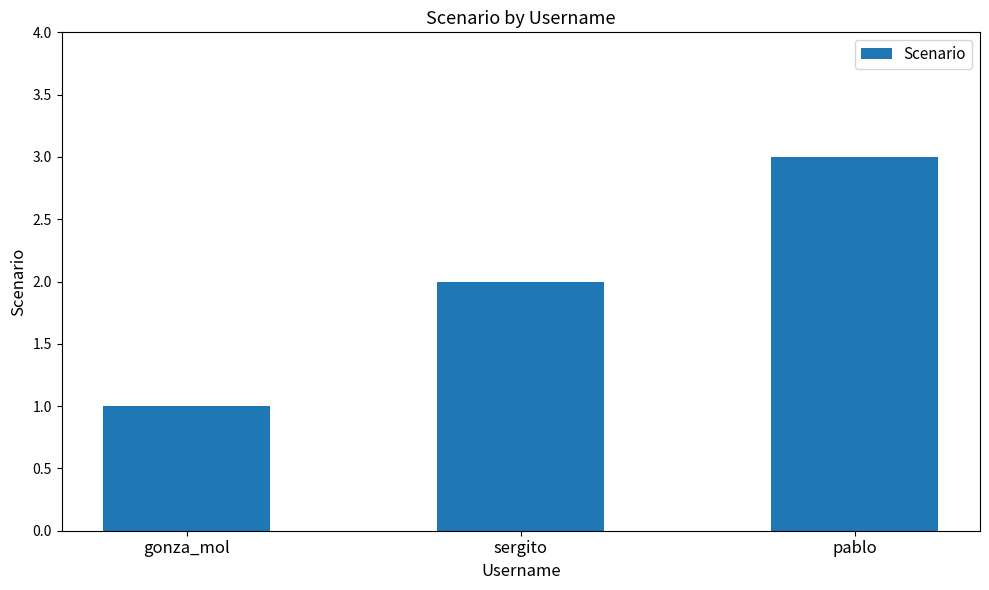

How many values are below 2?

1